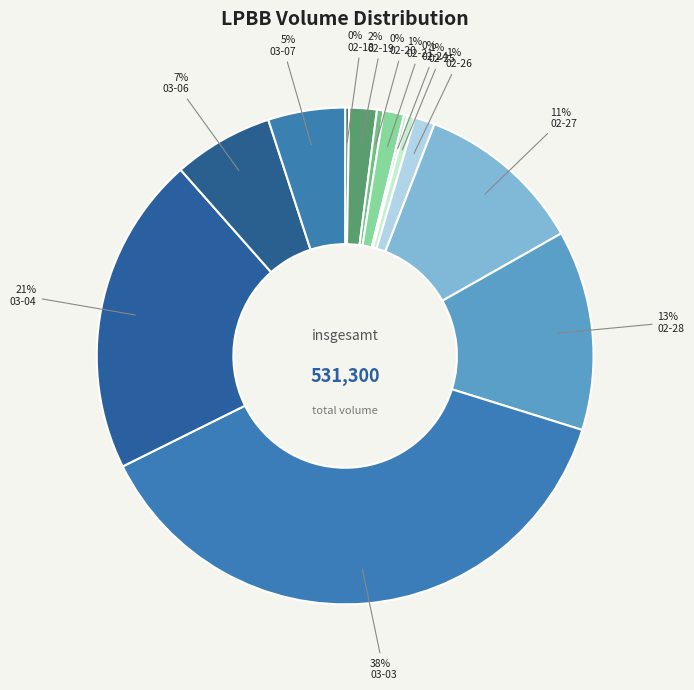

To the nearest percent, what is the average slice percentage?

7%